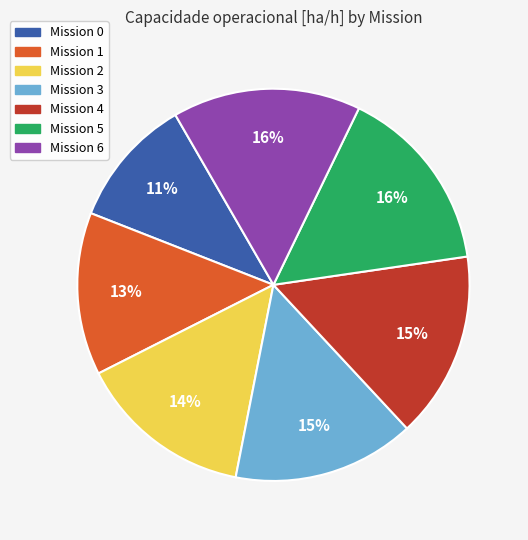

How many slices are in this pie chart?

7